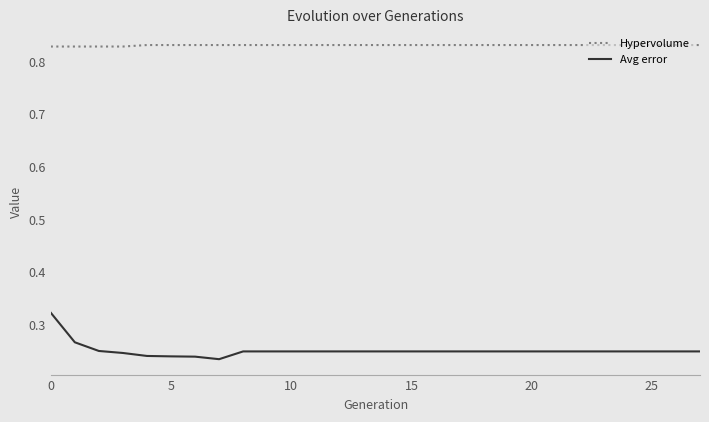

Which series has the largest total across all categories?

Hypervolume